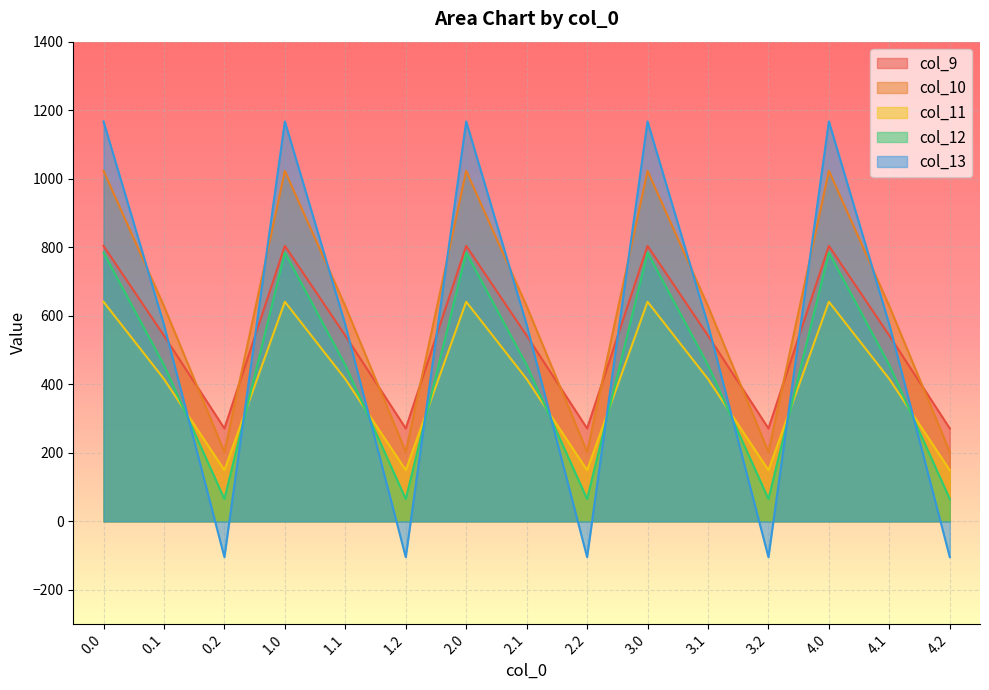

Count the number of categories in the chart.

15